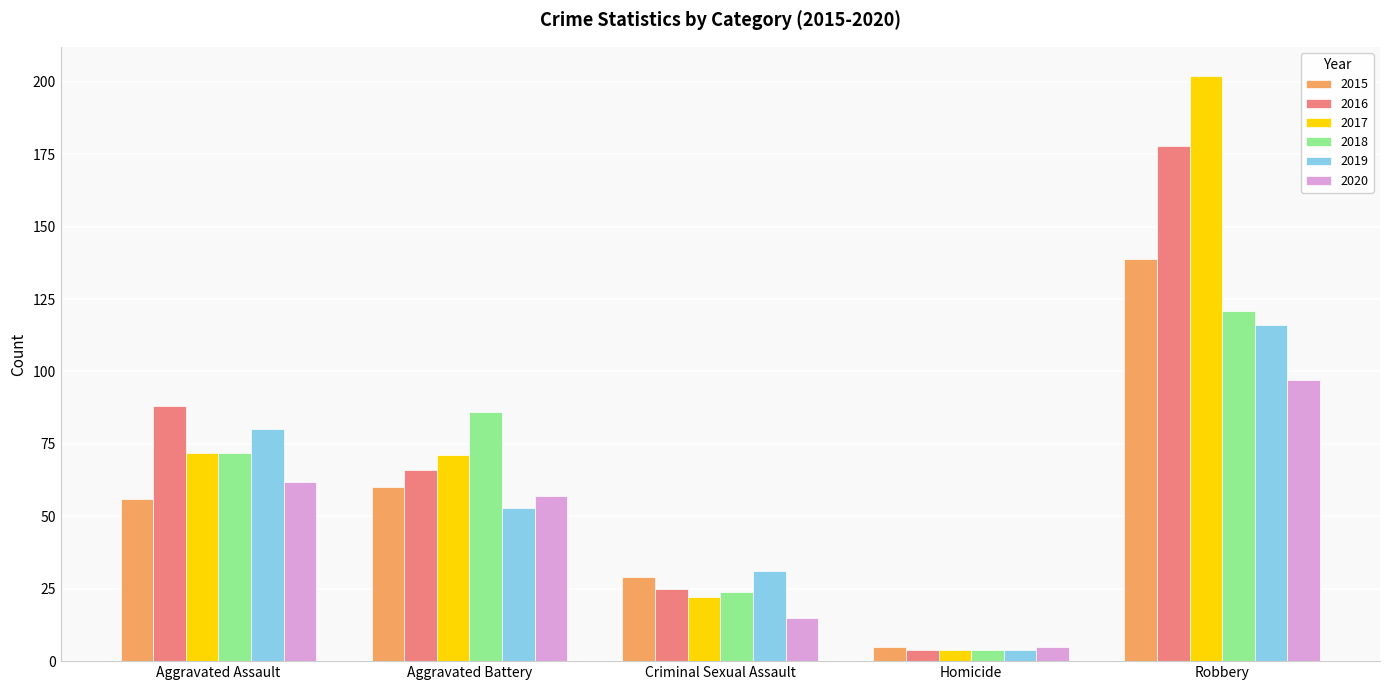

What is the greatest value displayed?

202